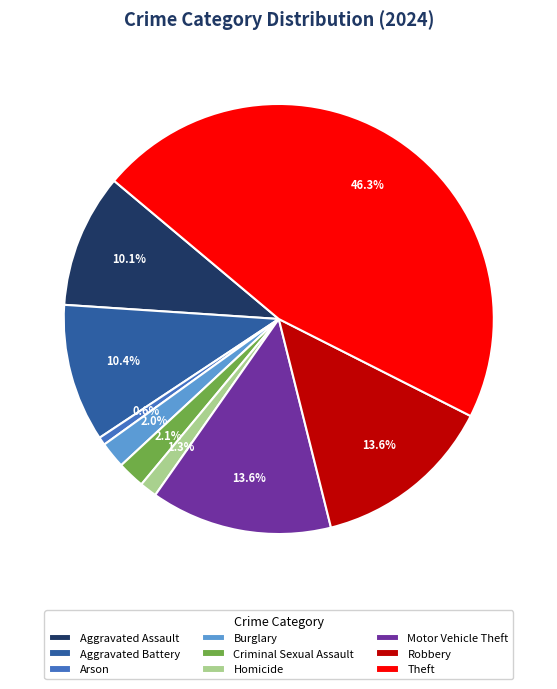

Count the number of slices in the pie.

9